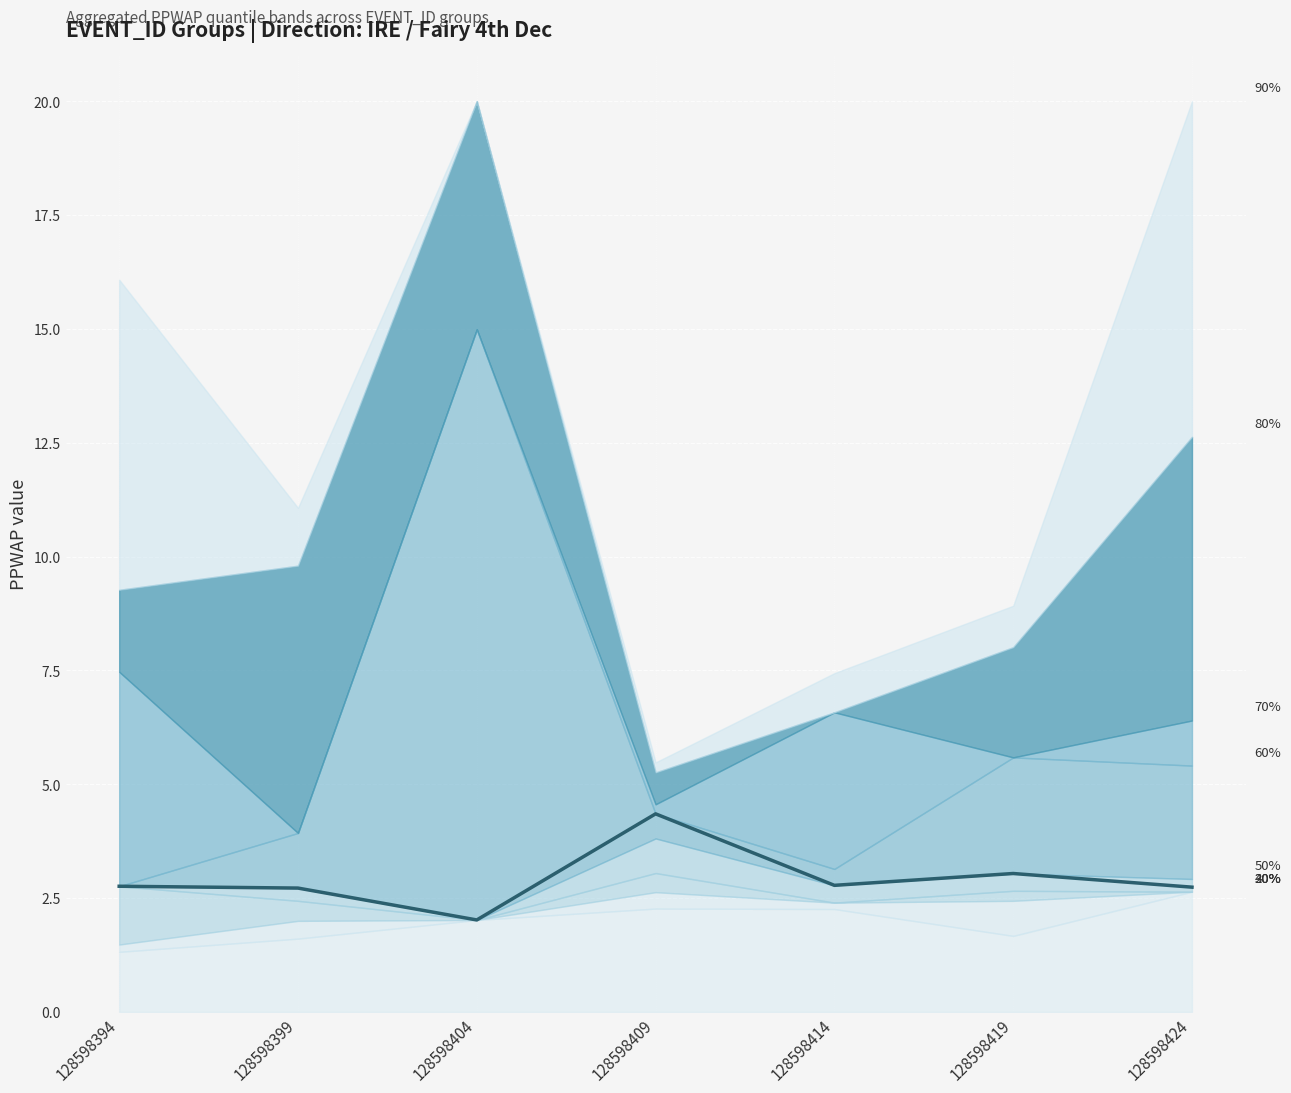

Count the number of categories in the chart.

7